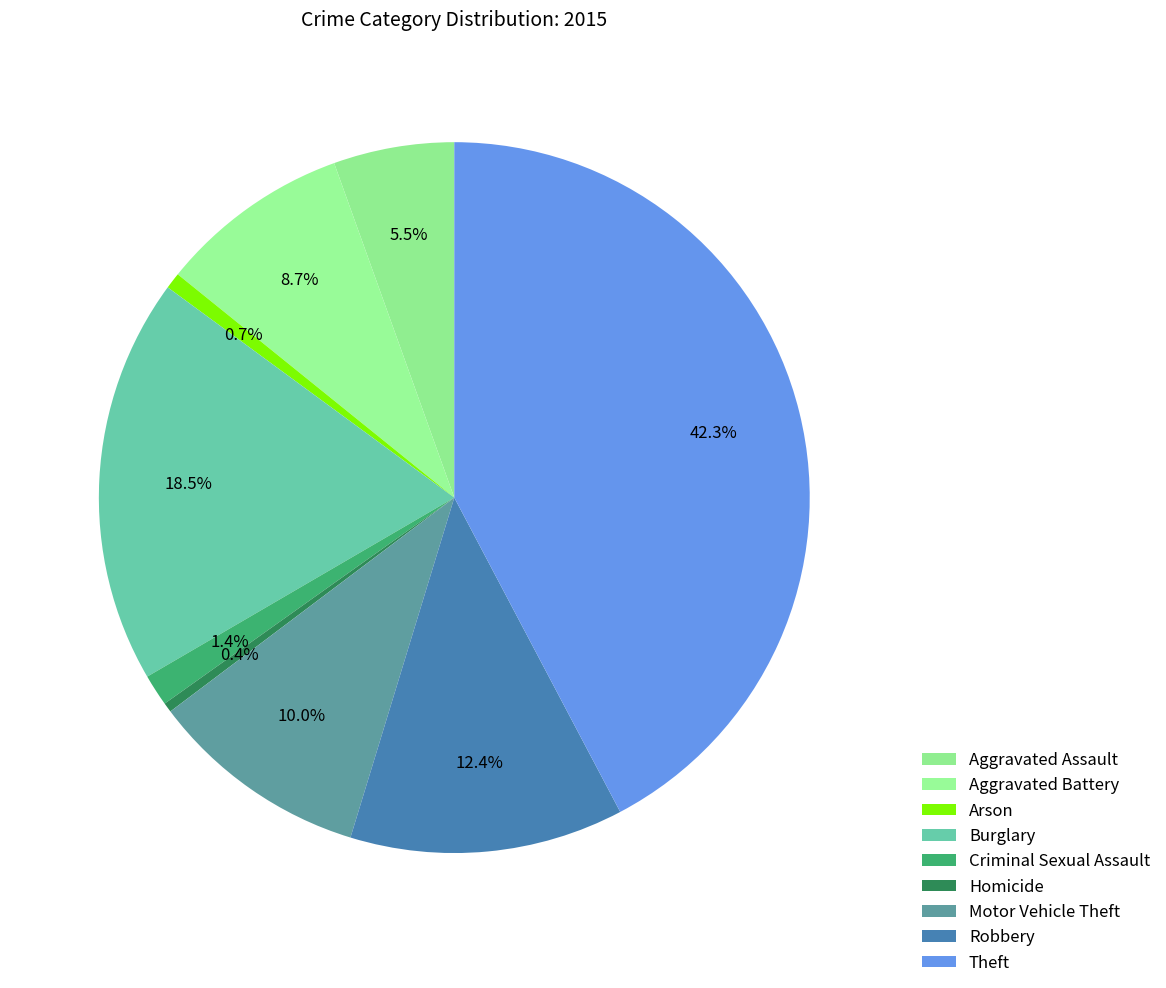

Is it true that Homicide is 0% of the pie?

True